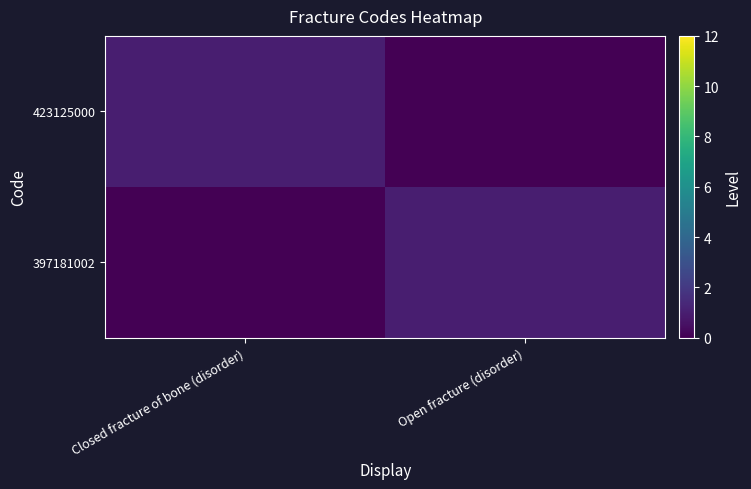

Reading left to right, transcribe all the data shown in this chart.

423125000: Closed fracture of bone (disorder)=1	Open fracture (disorder)=0
397181002: Closed fracture of bone (disorder)=0	Open fracture (disorder)=1